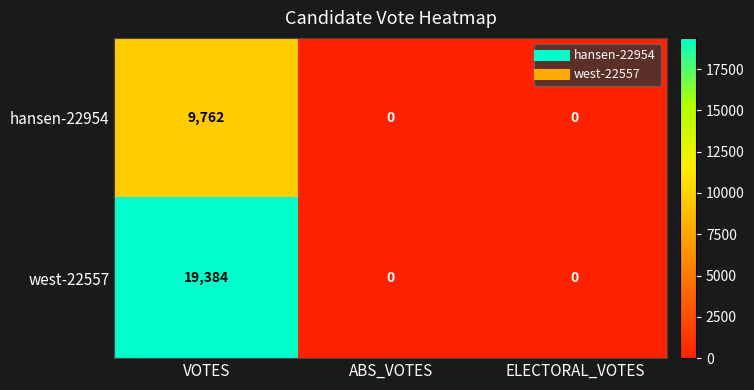

Reading left to right, extract all data points from this chart.

hansen-22954: VOTES=9762	ABS_VOTES=0	ELECTORAL_VOTES=0
west-22557: VOTES=19384	ABS_VOTES=0	ELECTORAL_VOTES=0